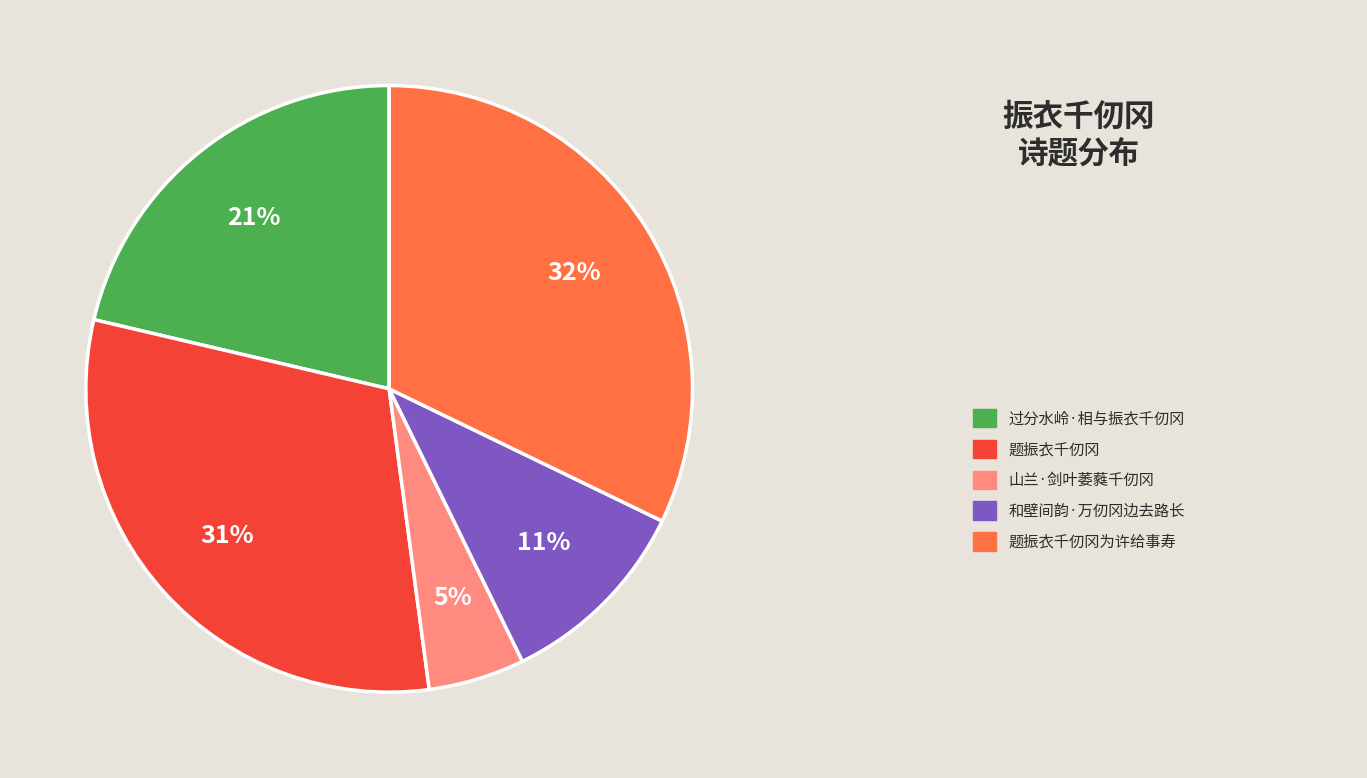

To the nearest percent, what is the difference between the largest and smallest slice percentages?

27%